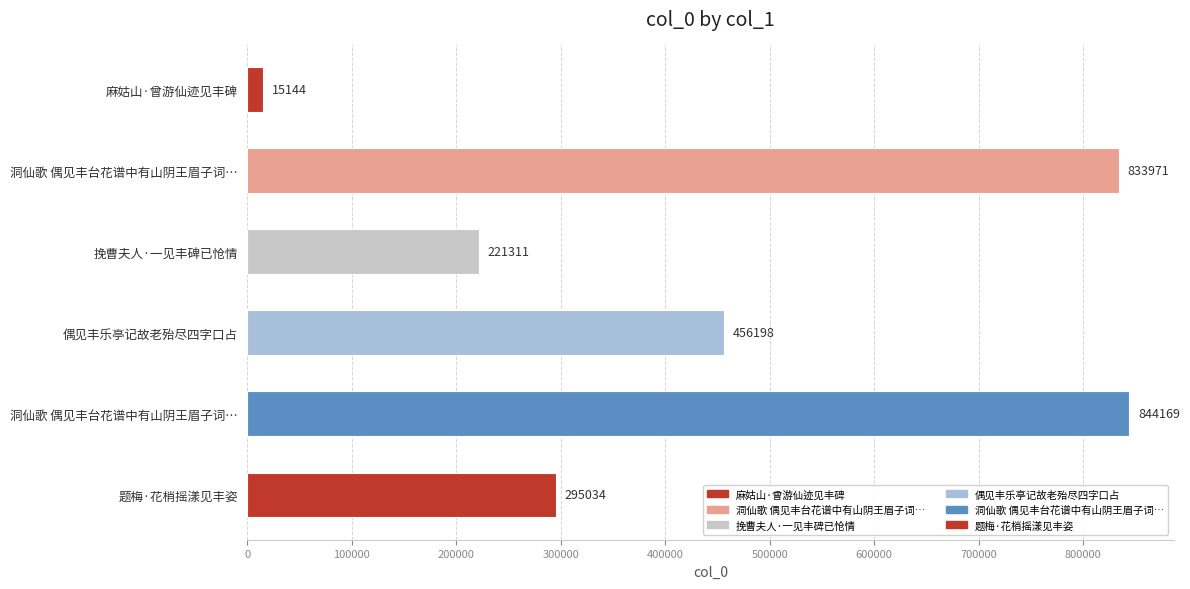

How many categories are shown in the chart?

6